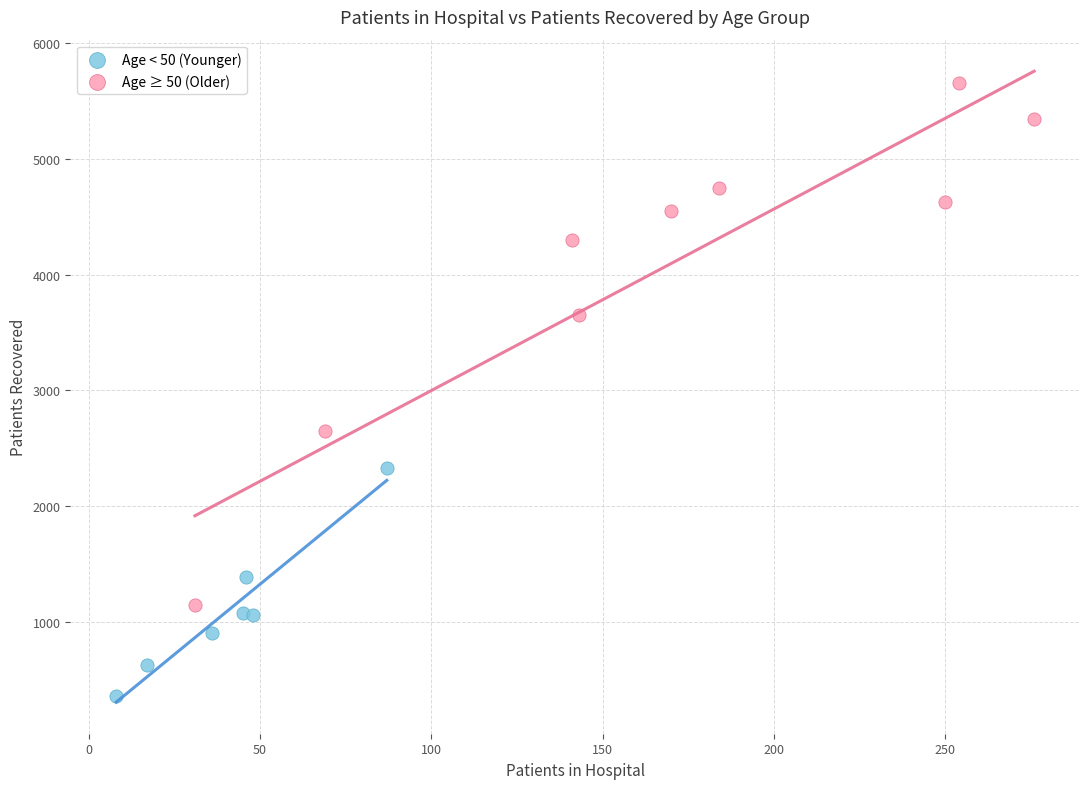

What are all the series names shown in the legend?

Age < 50 (Younger), Age ≥ 50 (Older)